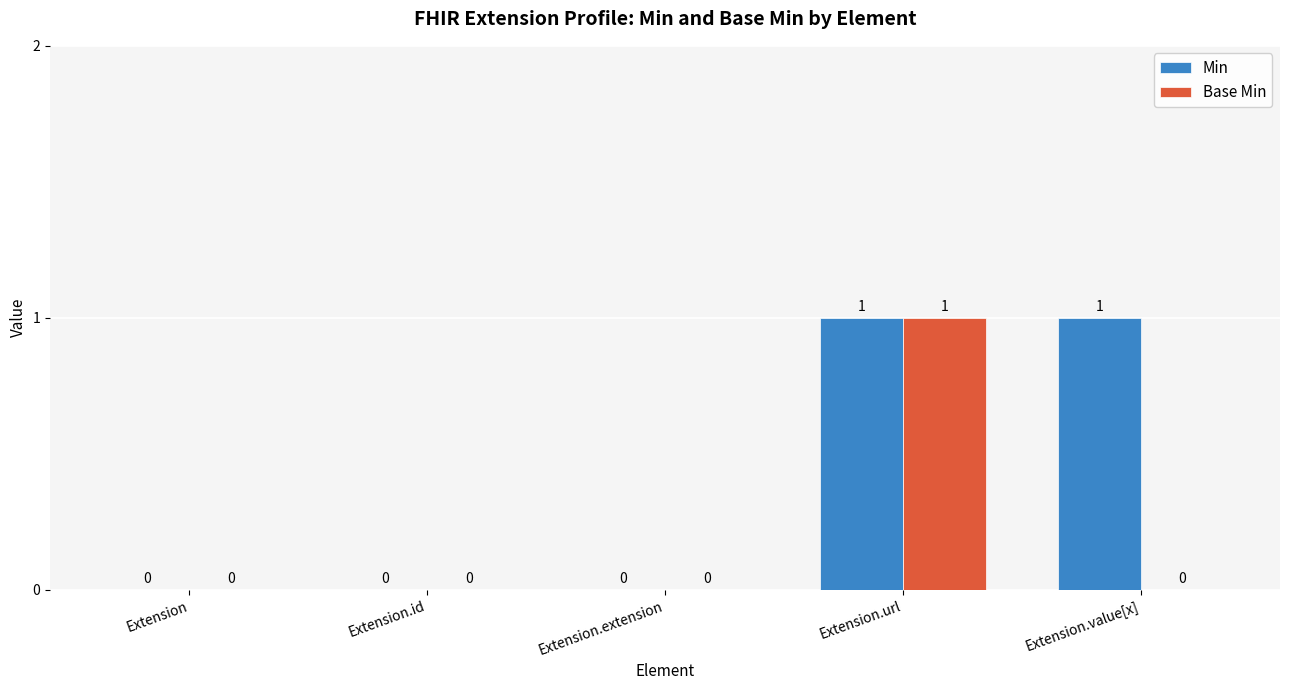

Between Extension.url and Extension.value[x], which series saw the biggest shift?

Base Min